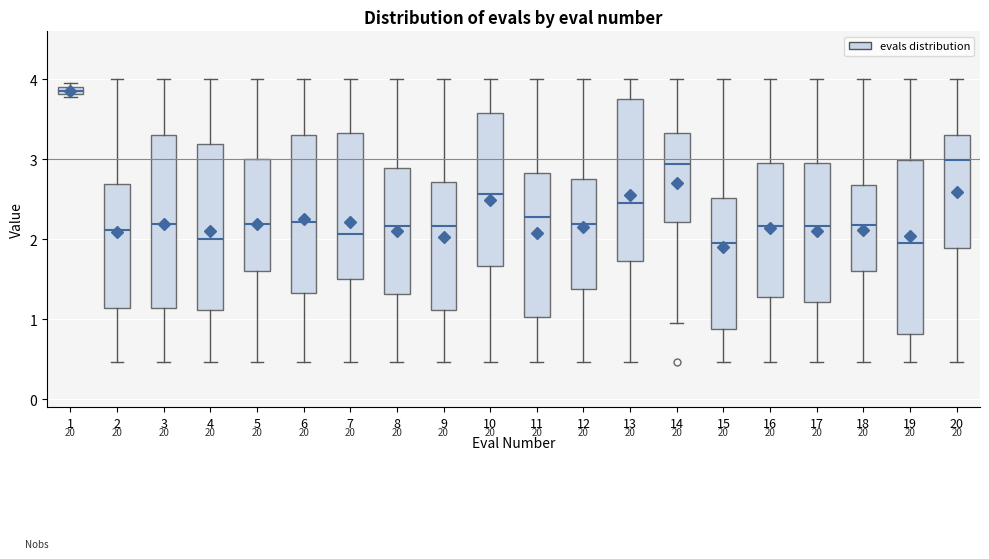

Which box has the highest median line?

1